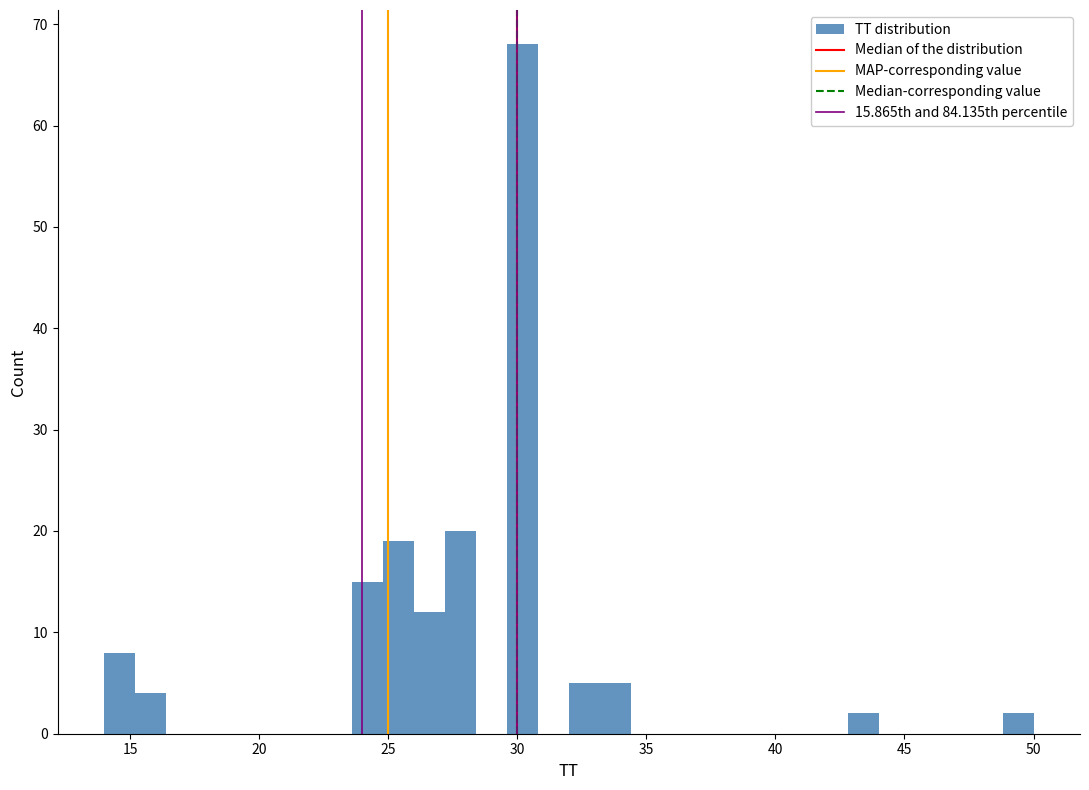

Around what value on the x-axis is the tallest bar? Give the approximate position of its centre, as read against the axis.

30.0